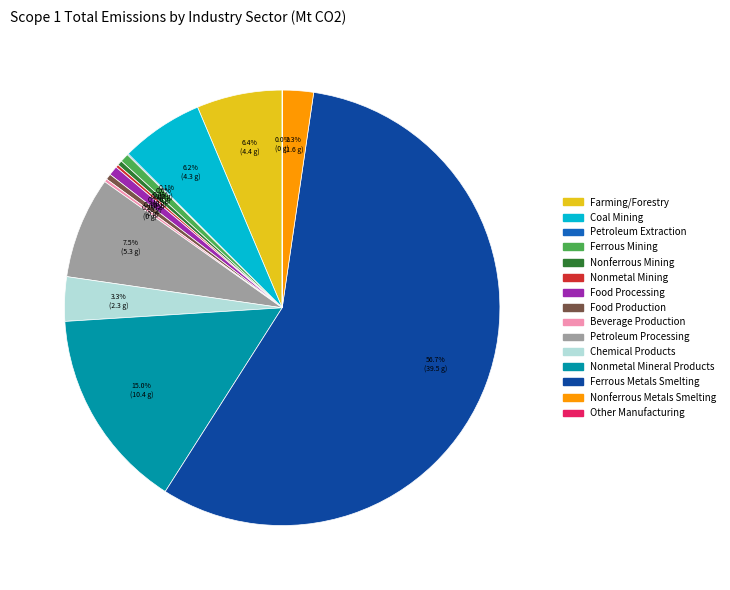

Is there any slice that represents more than half of the pie?

Yes